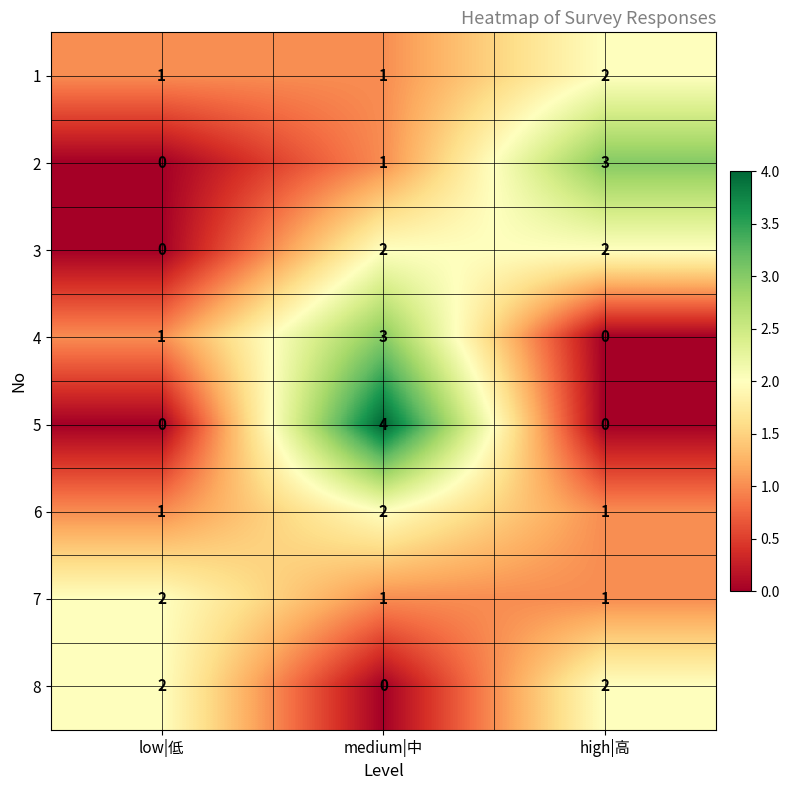

True or false: 8 has a value of 0 at medium|中.

True